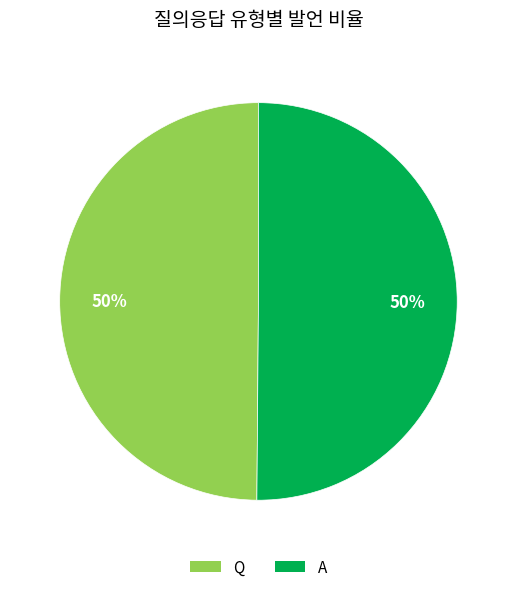

What is the ratio of the value at A to the value at Q?

1.0